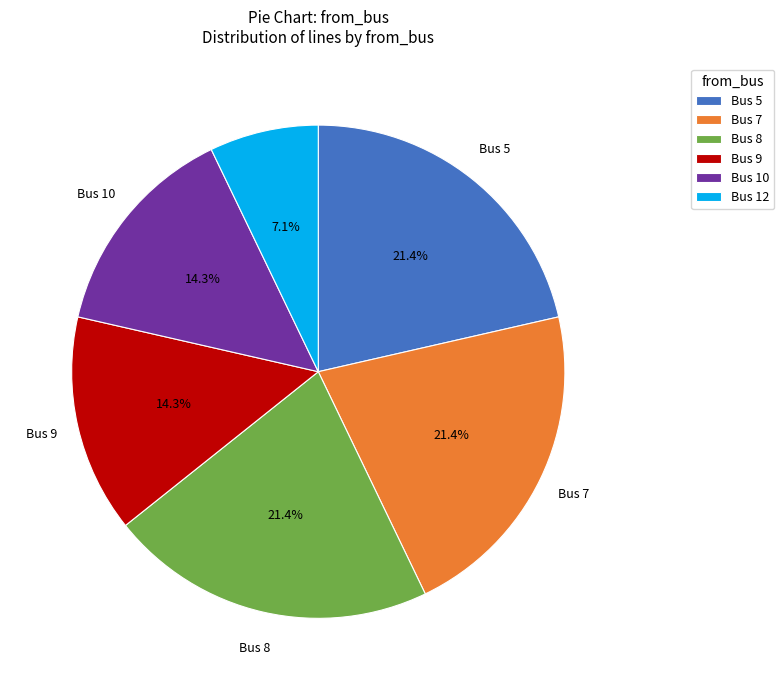

Count the number of slices in the pie.

6